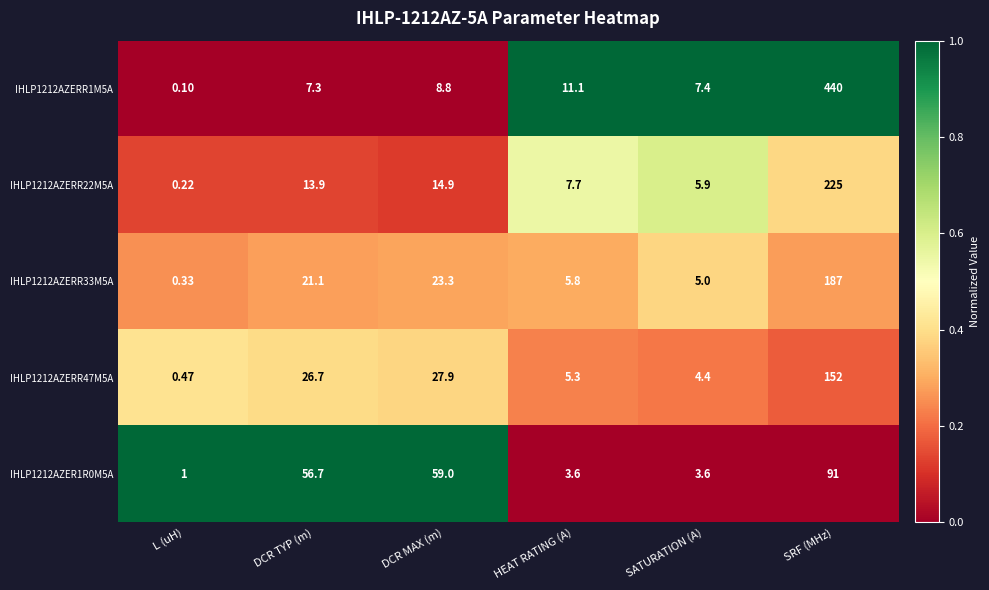

Rank the categories by IHLP1212AZERR22M5A value from highest to lowest.

SRF (MHz), DCR MAX (m), DCR TYP (m), HEAT RATING (A), SATURATION (A), L (uH)